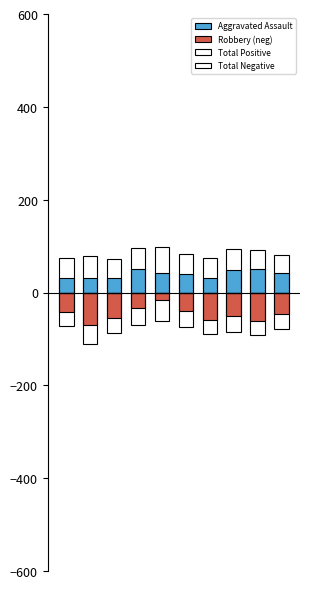

Is it true that Aggravated Assault equals 48 at 7?

True